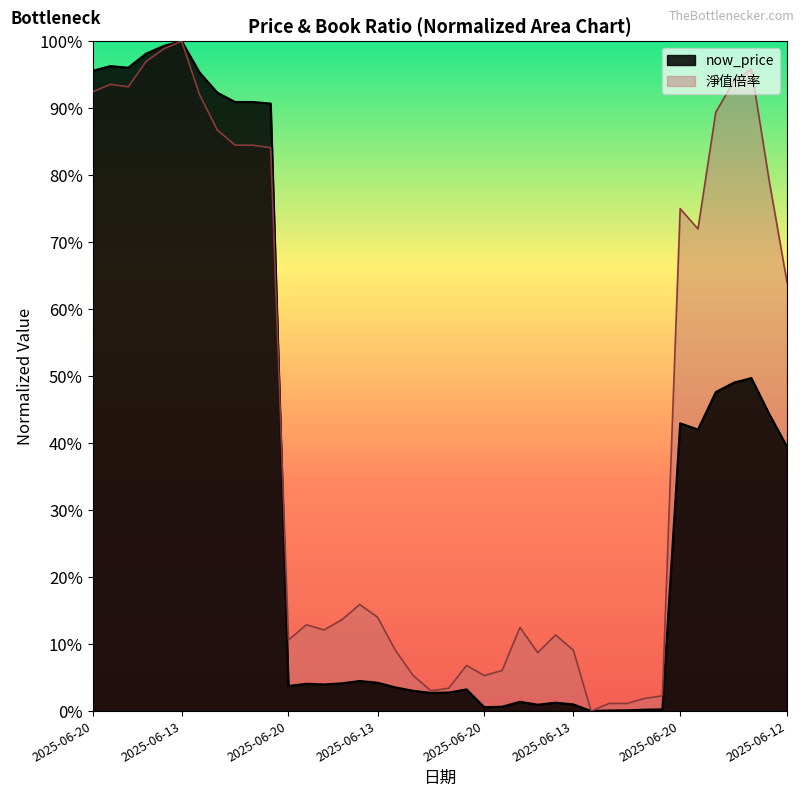

In now_price, how many points are lower than both neighbors (excluding endpoints)?

8